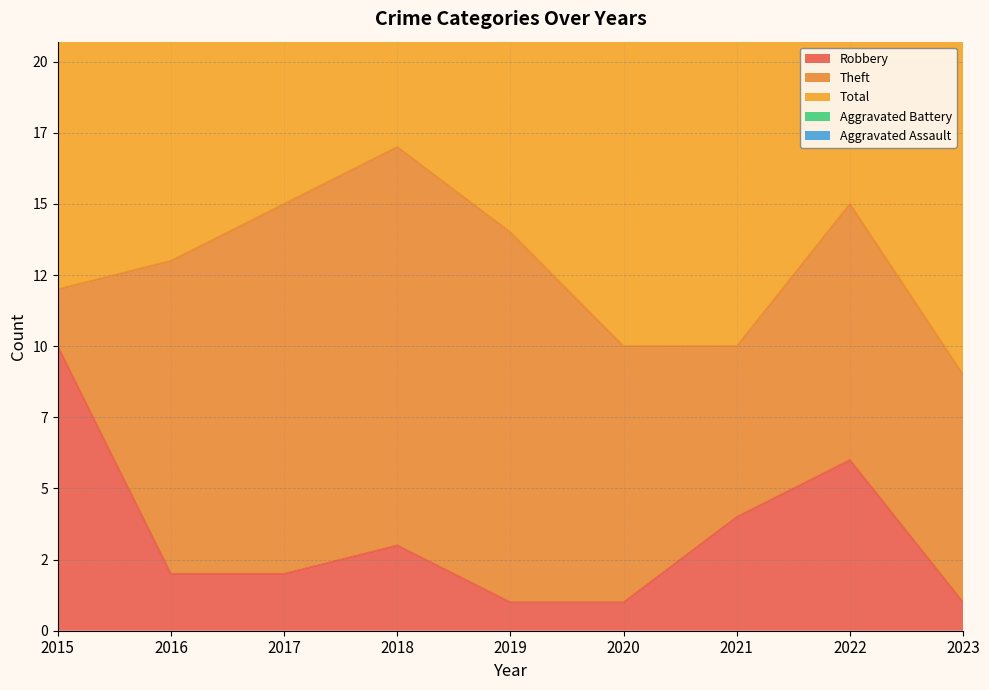

At which category is the sum across all series the highest?

2018